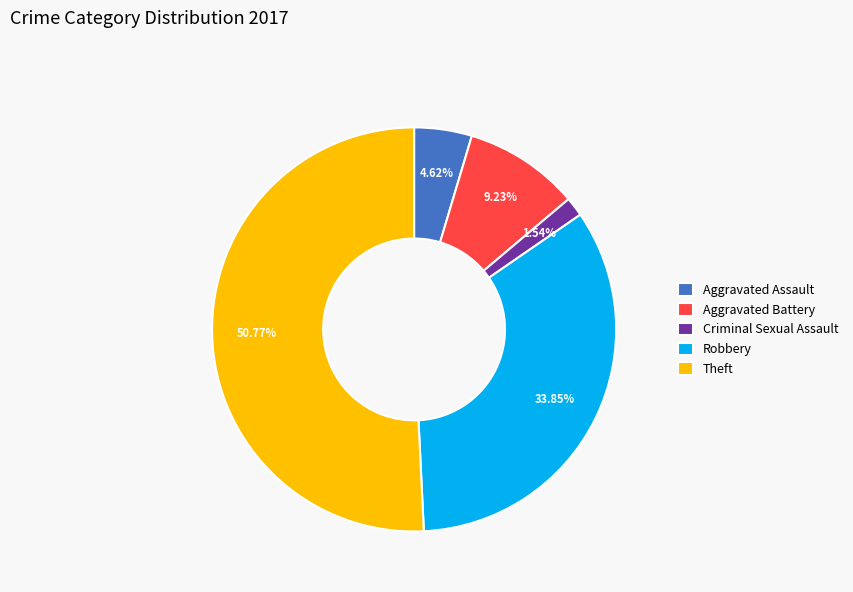

To the nearest percent, what portion does Criminal Sexual Assault represent?

2%